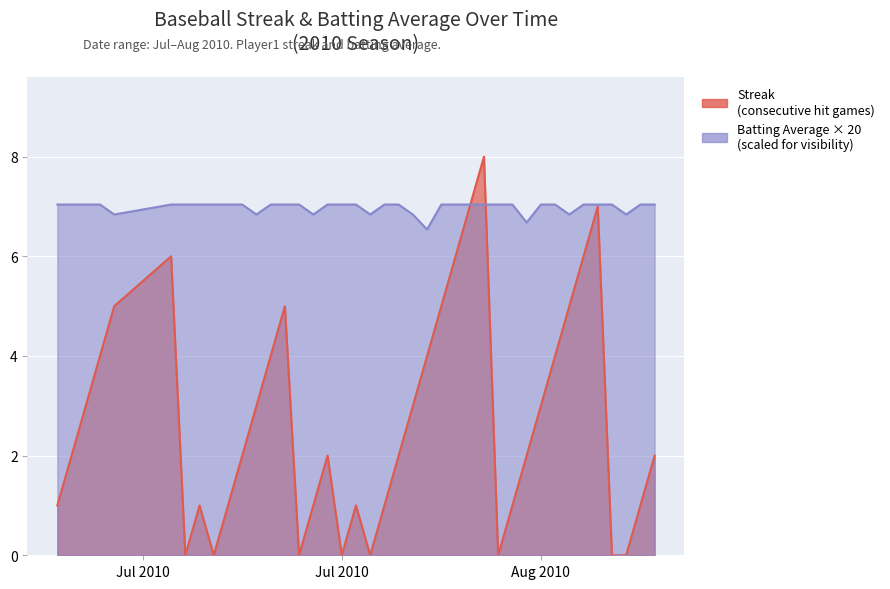

What is the greatest value displayed?

8.0